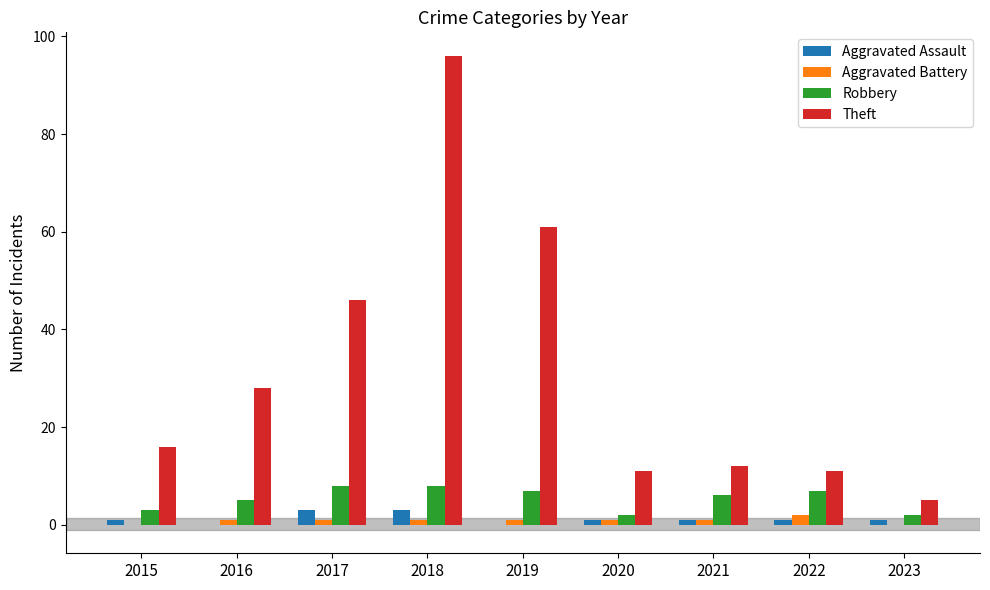

Reading right to left, transcribe all the data shown in this chart.

Aggravated Assault: 2023=1	2022=1	2021=1	2020=1	2019=0	2018=3	2017=3	2016=0	2015=1
Aggravated Battery: 2023=0	2022=2	2021=1	2020=1	2019=1	2018=1	2017=1	2016=1	2015=0
Robbery: 2023=2	2022=7	2021=6	2020=2	2019=7	2018=8	2017=8	2016=5	2015=3
Theft: 2023=5	2022=11	2021=12	2020=11	2019=61	2018=96	2017=46	2016=28	2015=16